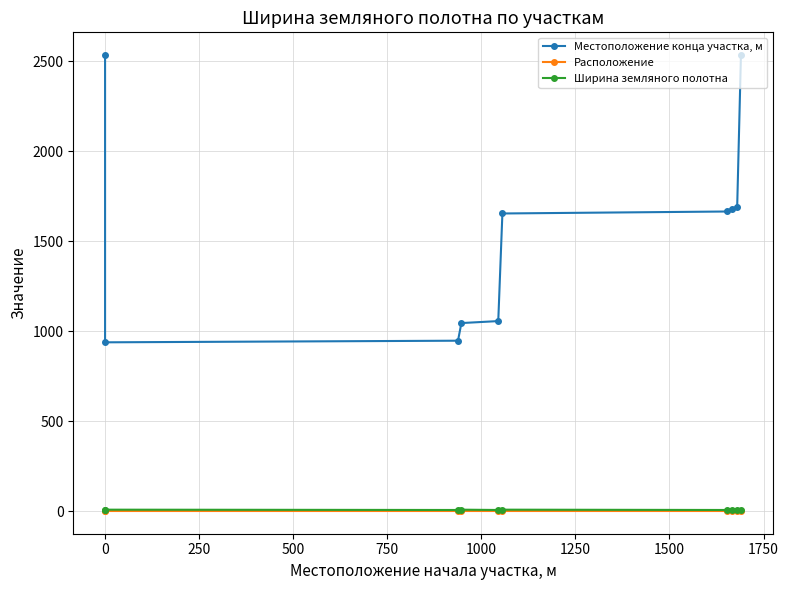

True or false: Расположение has a value of 3.6 at 1000.

False